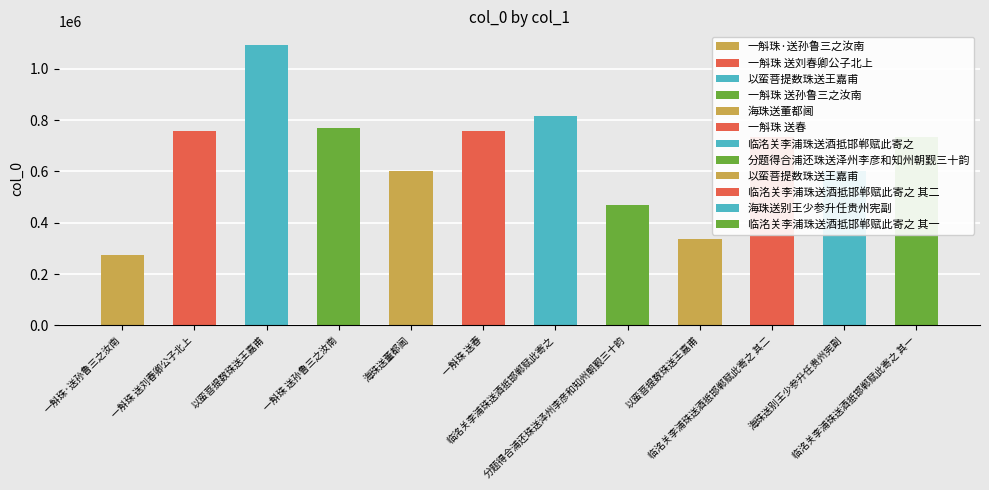

The chart shows a value of 602130 at 海珠送董都阃. True or false?

True